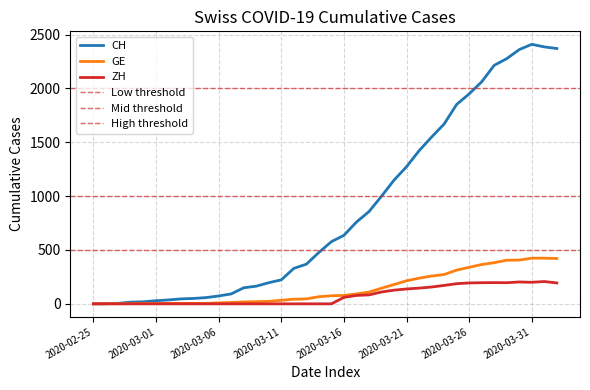

What are all the series names shown in the legend?

CH, GE, ZH